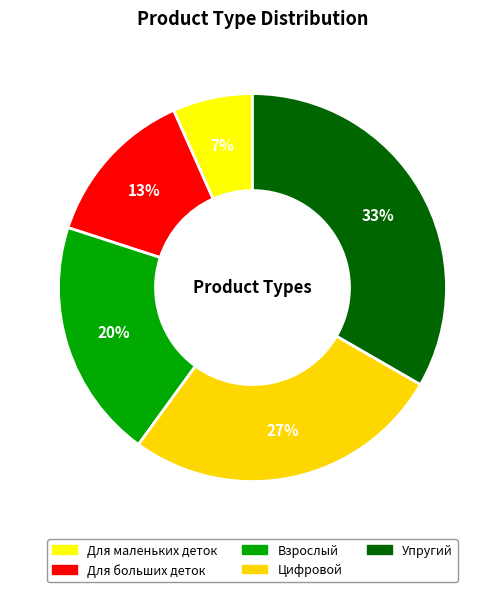

What percentage is the Цифровой slice, to the nearest percent?

27%